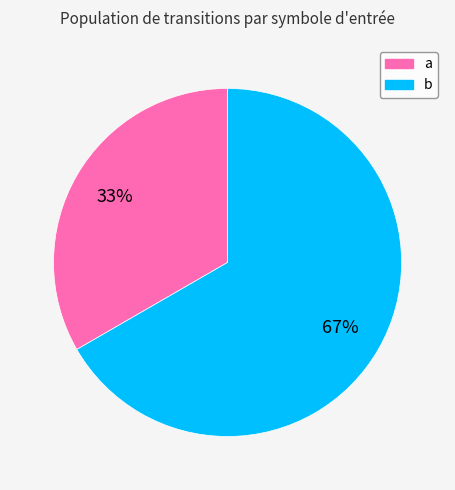

To the nearest percent, what is the combined percentage of b and a?

100%